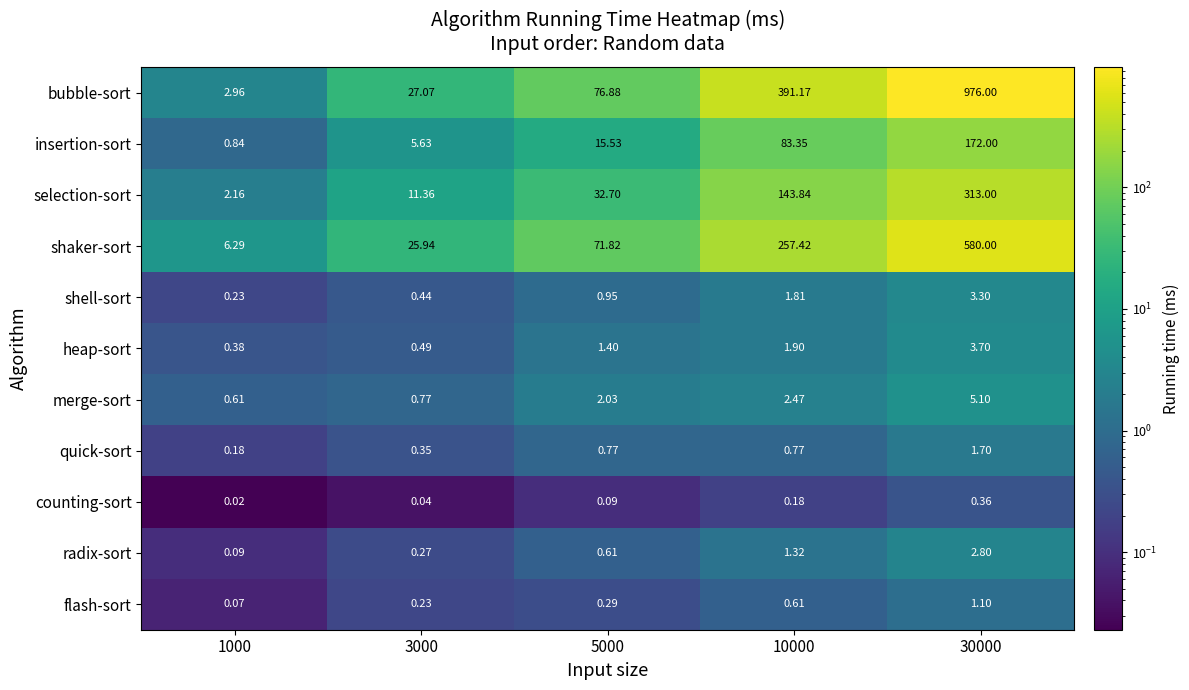

At which category does the chart reach its minimum across all series?

1000